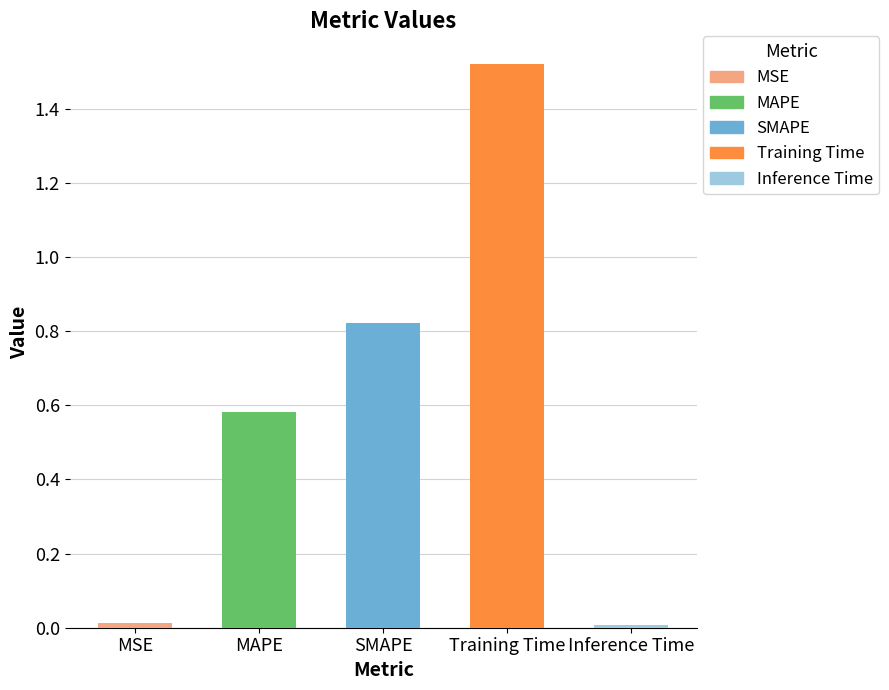

Which has a higher value, Inference Time or MAPE?

MAPE